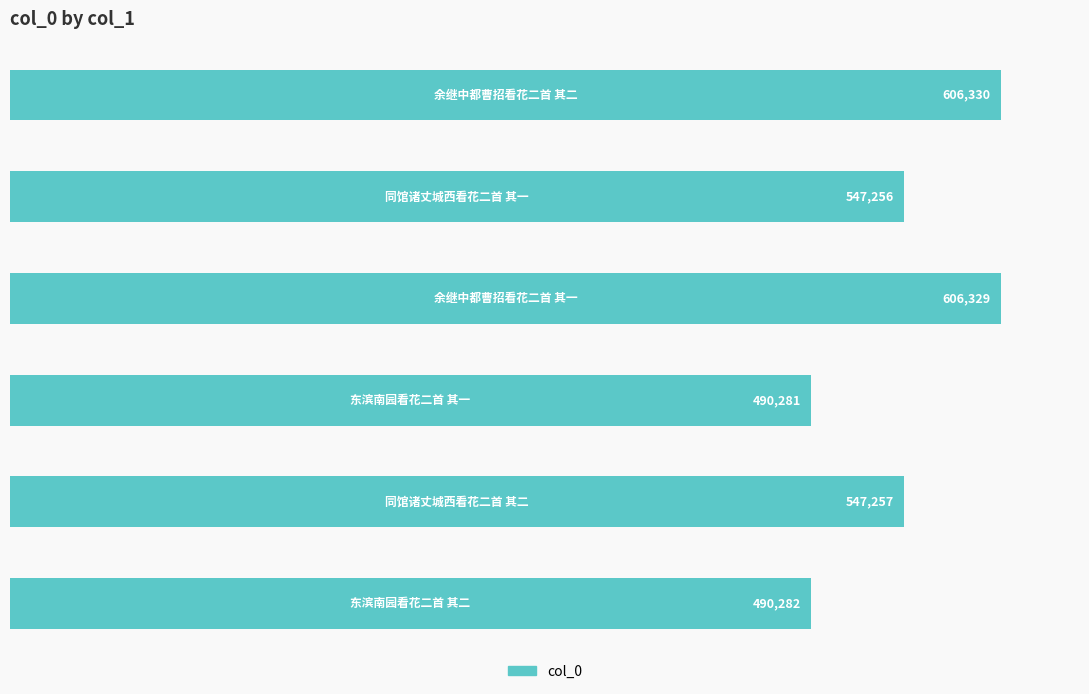

What is the difference between the second highest and second lowest values?

116047